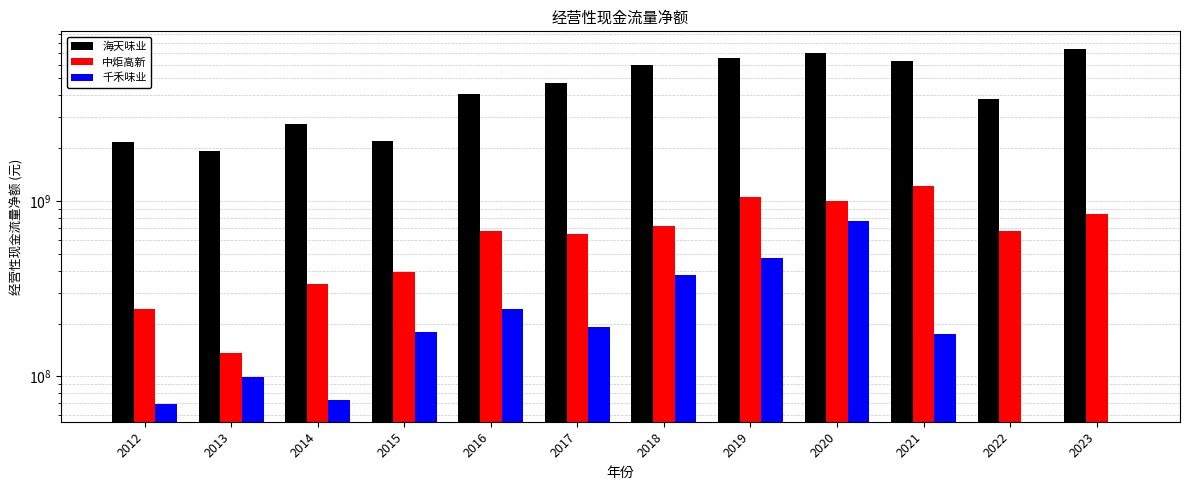

Count the number of data series in this chart.

3